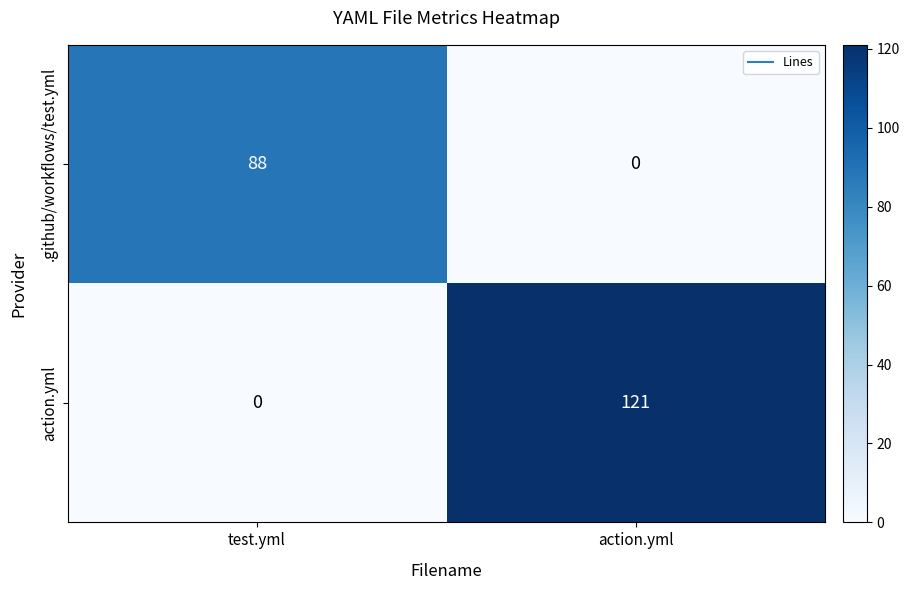

List the series in order of their overall mean, highest first.

action.yml, .github/workflows/test.yml